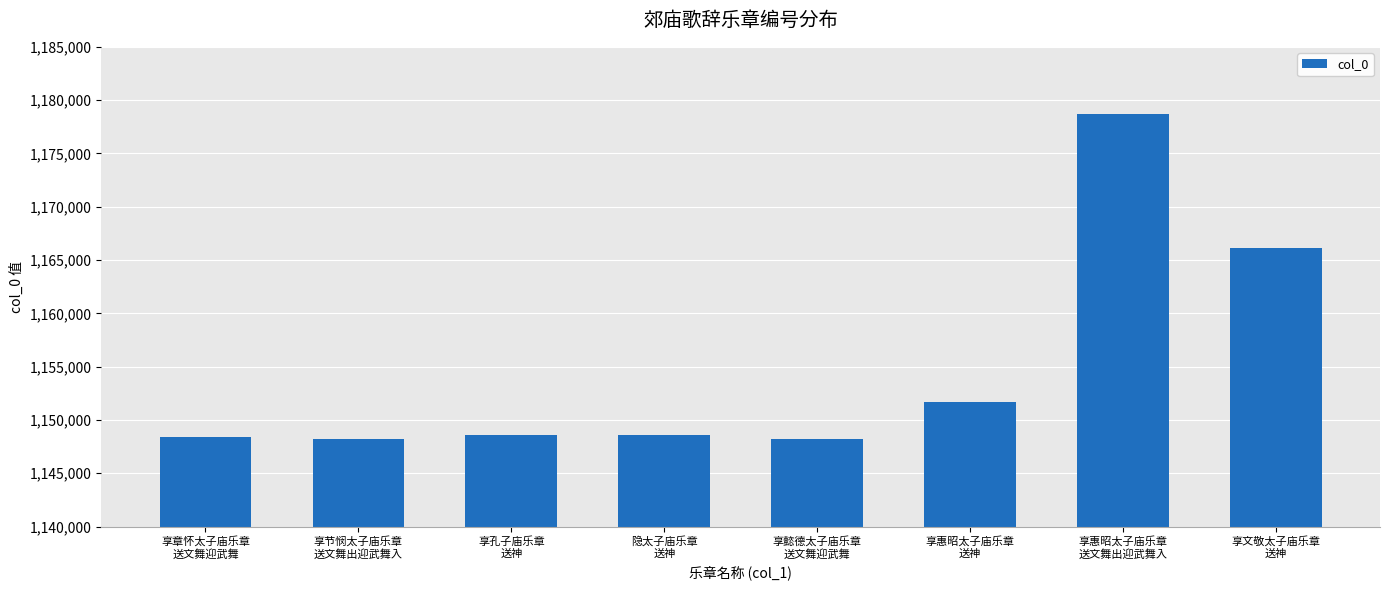

What is the value of the 7th bar from the left?

1178654